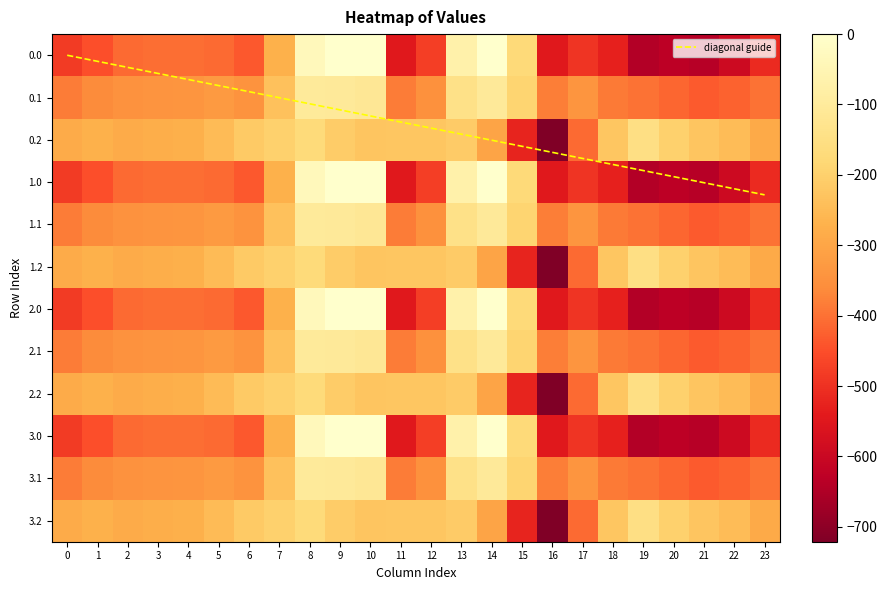

What is the difference between the highest and lowest values at 10?

228.0